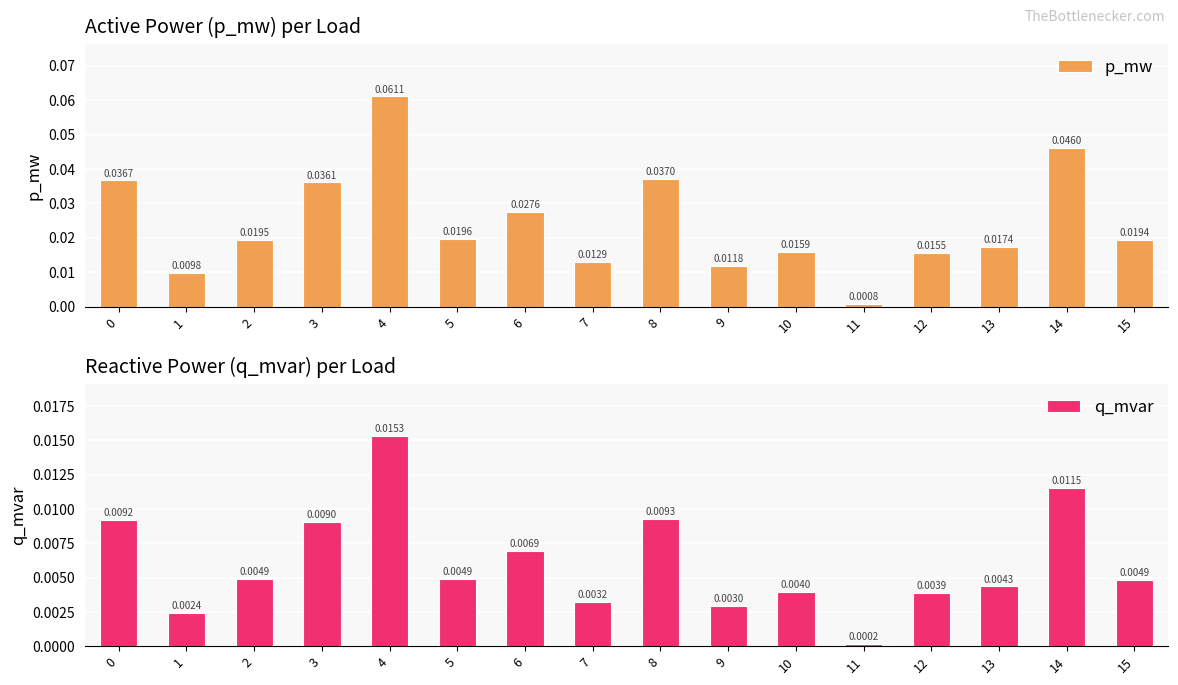

Which series has the largest total across all categories?

p_mw